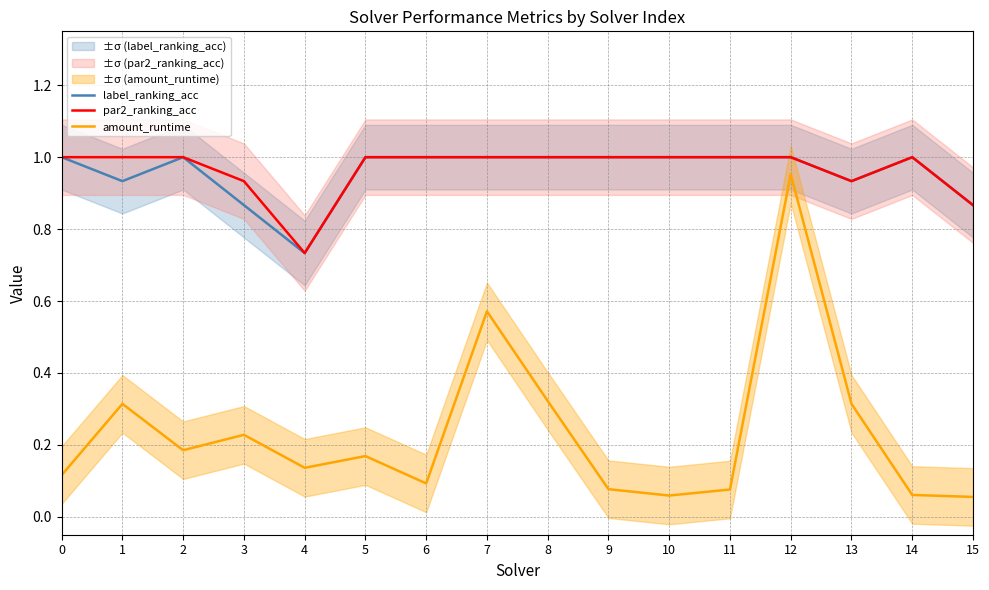

What is the value of the amount_runtime point at the 9th from the left?

0.3